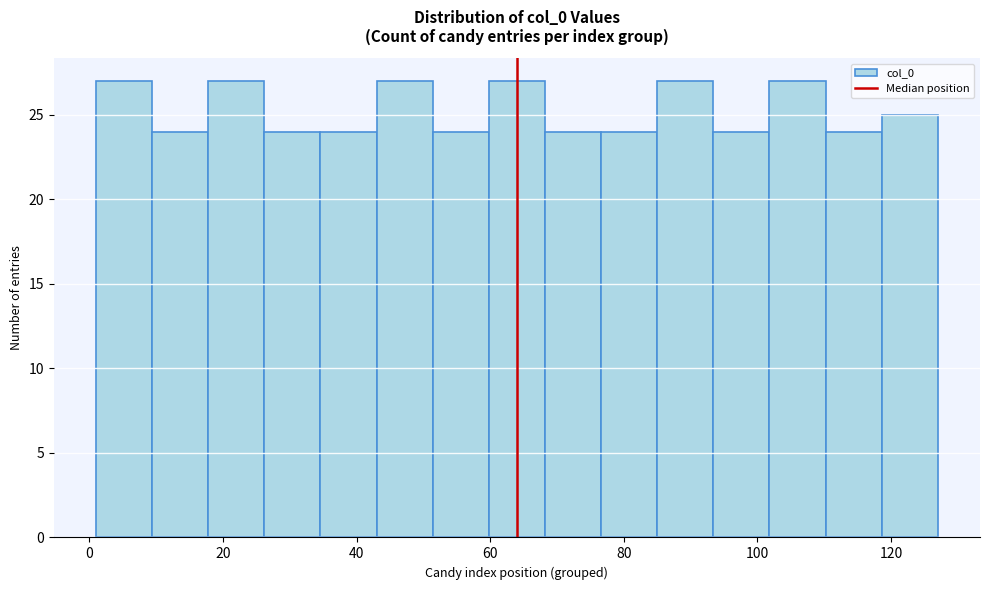

Reading left to right, list every bar in this chart as the range it spans on the x-axis followed by its height. Neither the bar edges nor the heights are printed on the chart, so give them approximately, as read against the axes.

1.0 to 9.4: 27
9.4 to 17.8: 24
17.8 to 26.2: 27
26.2 to 34.6: 24
34.6 to 43.0: 24
43.0 to 51.4: 27
51.4 to 59.8: 24
59.8 to 68.2: 27
68.2 to 76.6: 24
76.6 to 85.0: 24
85.0 to 93.4: 27
93.4 to 101.8: 24
101.8 to 110.2: 27
110.2 to 118.6: 24
118.6 to 127.0: 25